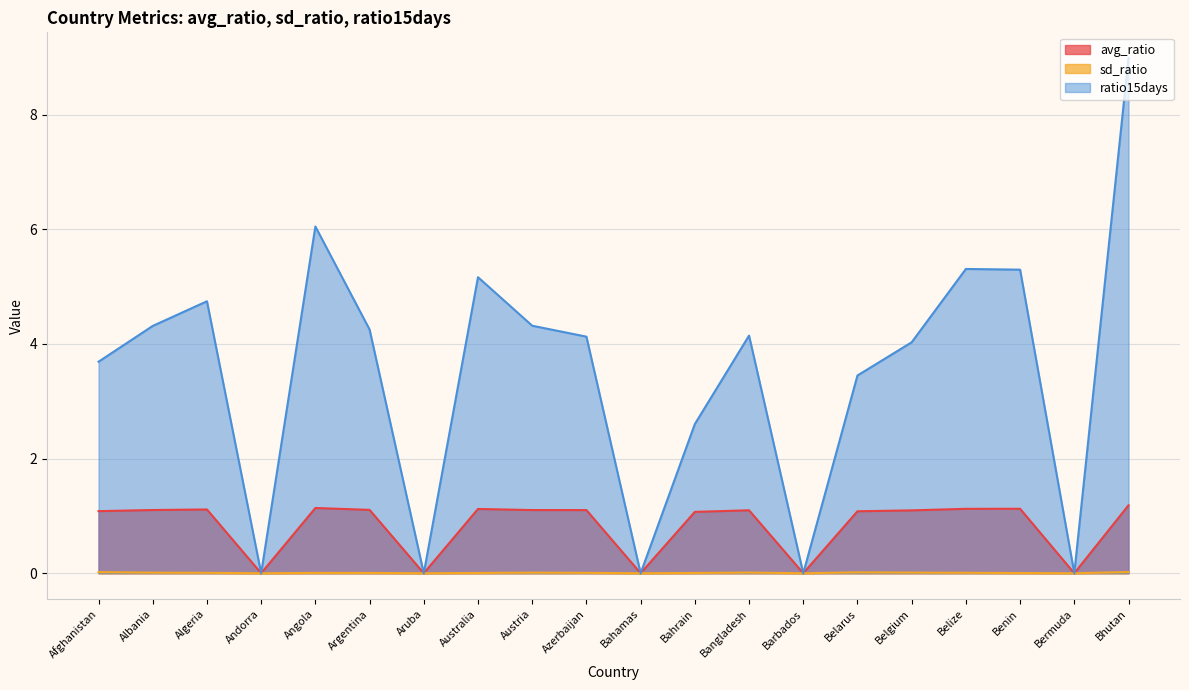

In sd_ratio, how many points are lower than both neighbors (excluding endpoints)?

5